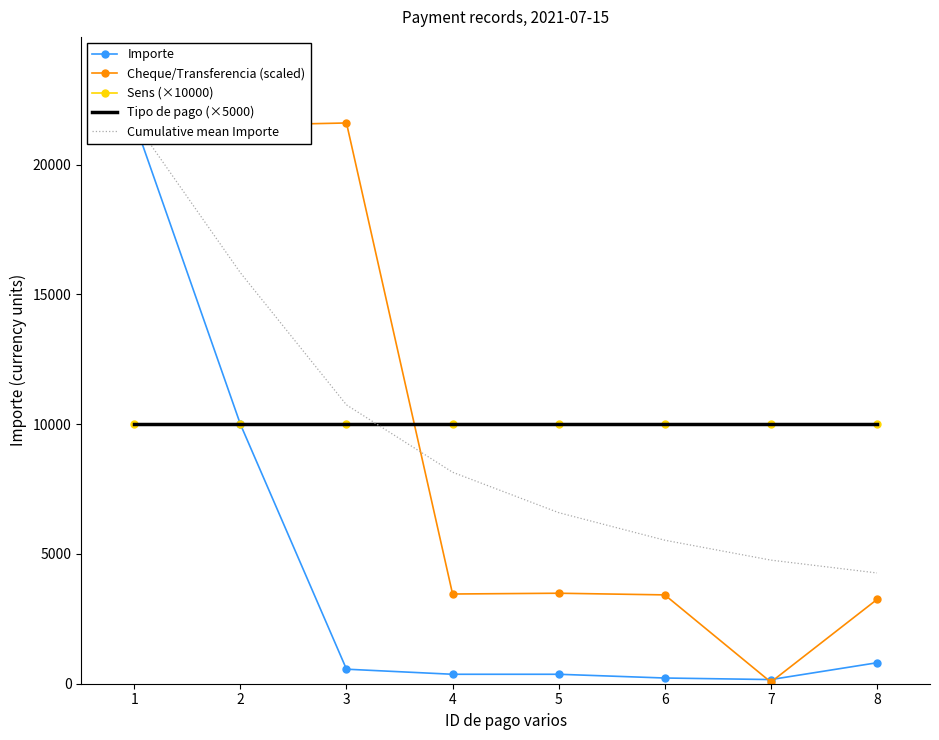

What are all the series names shown in the legend?

Importe, Cheque/Transferencia (scaled), Sens (×10000), Tipo de pago (×5000), Cumulative mean Importe